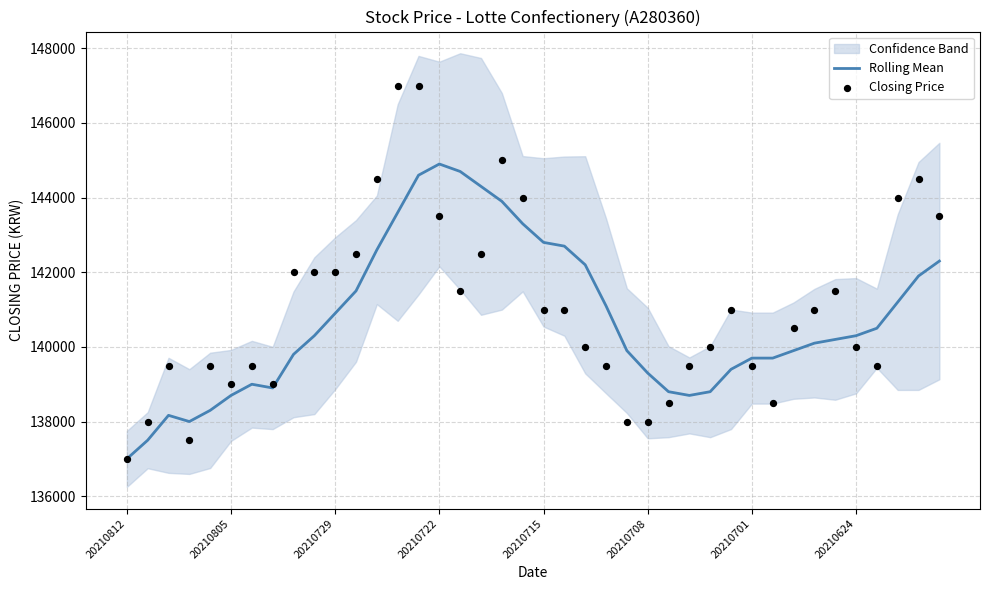

Which series reaches the maximum Y coordinate?

Closing Price